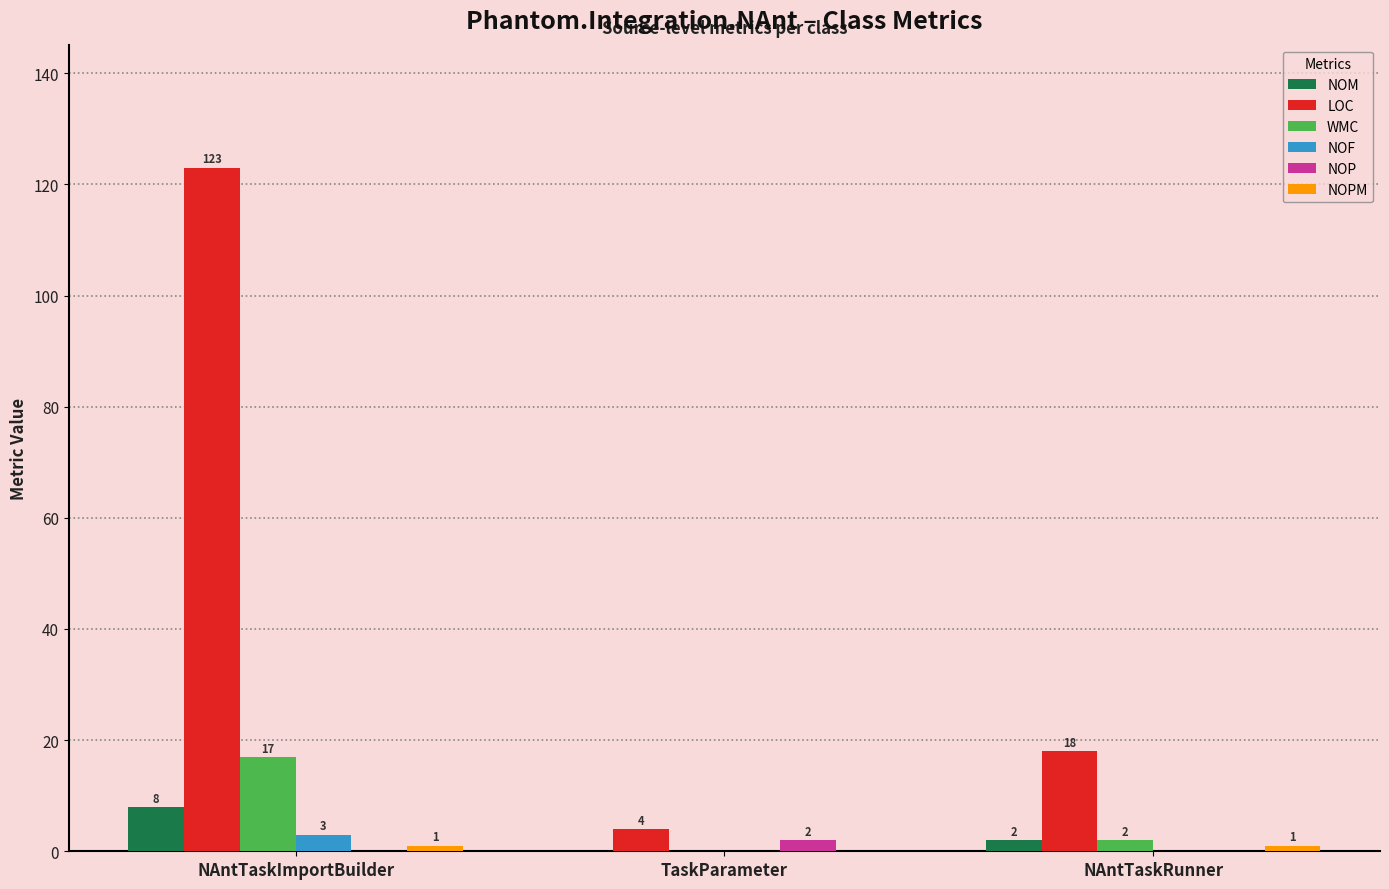

Which series has the largest total across all categories?

LOC